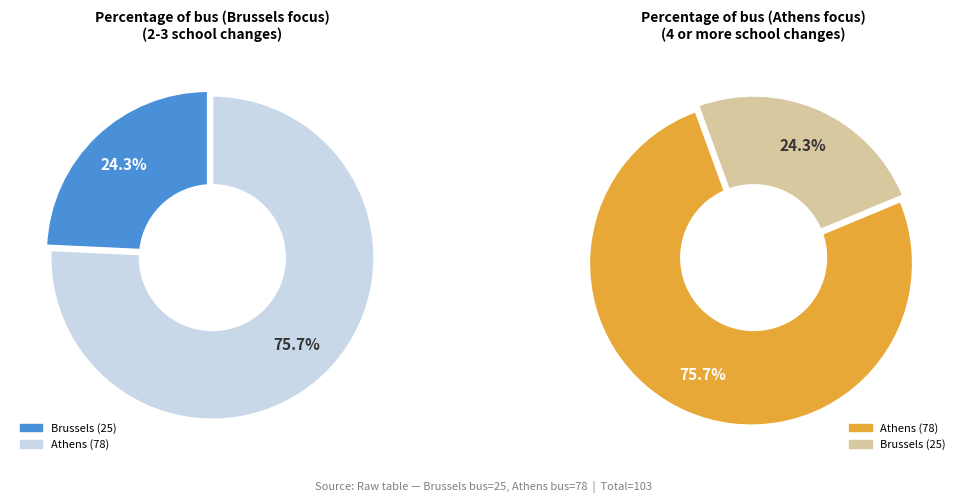

Does any single category account for the majority?

Yes